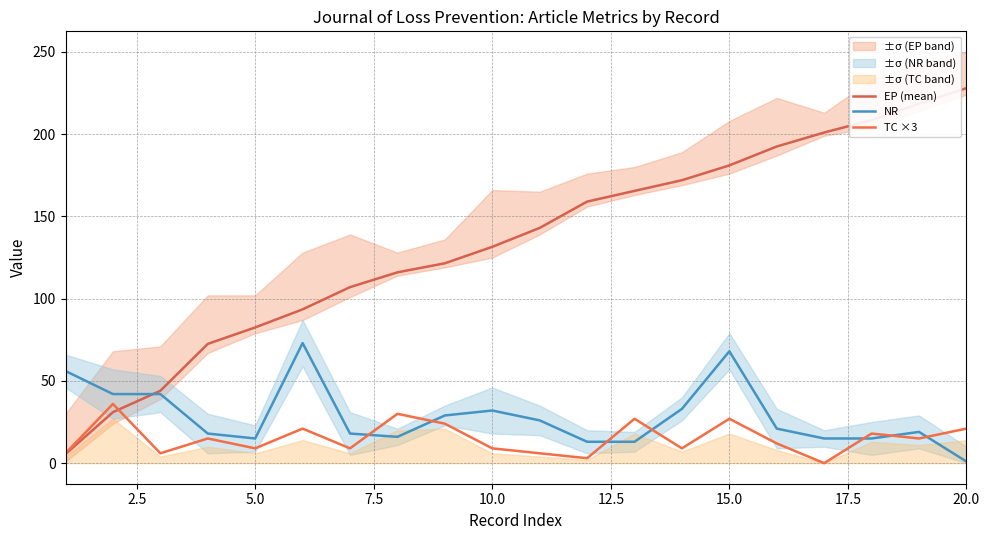

True or false: EP (mean) has a value of 323.0 at 17.

False